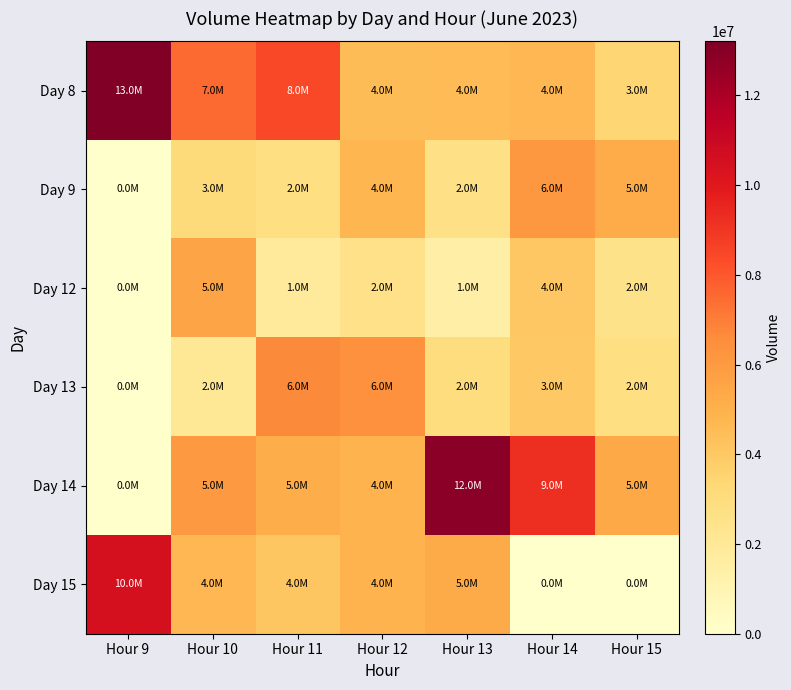

At how many categories does at least one series exceed 6264443?

6